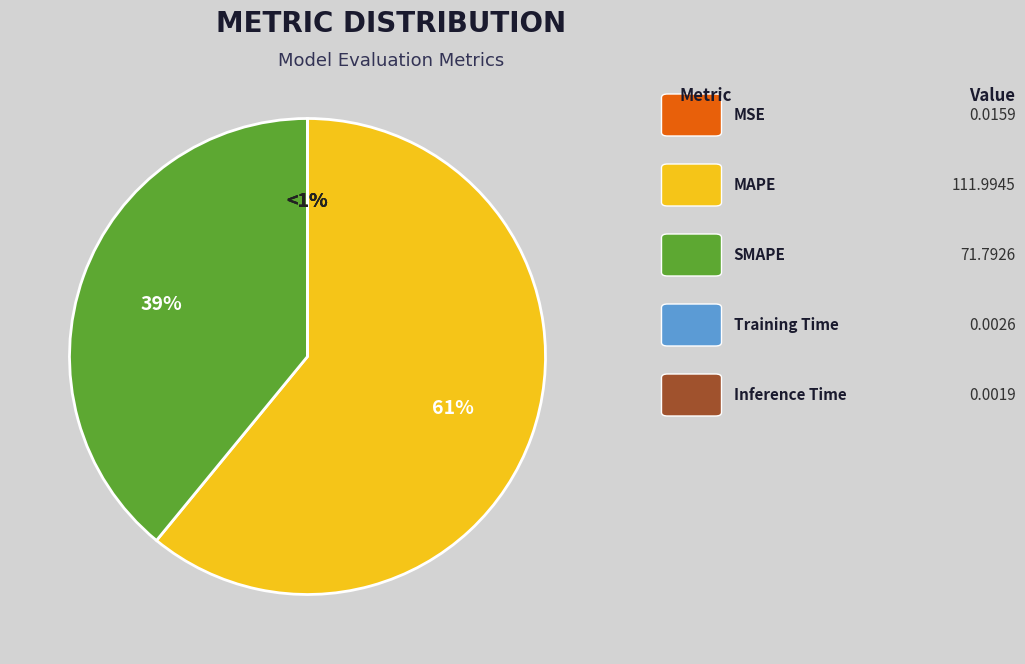

To the nearest percent, what is the difference between the largest and smallest slice percentages?

61%